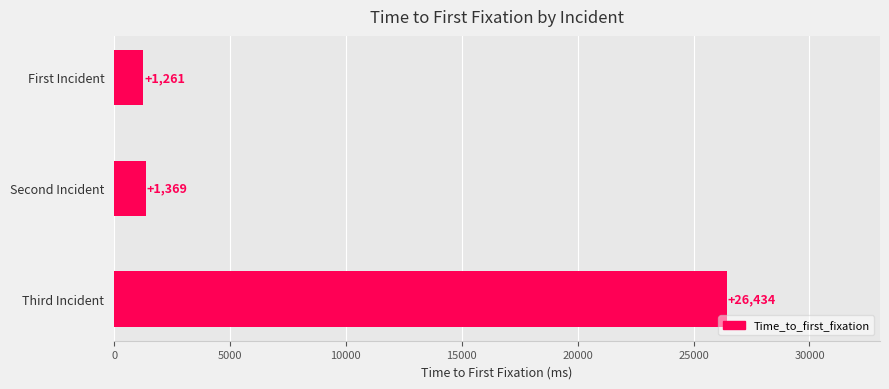

The chart shows a value of 1369 at Second Incident. True or false?

True